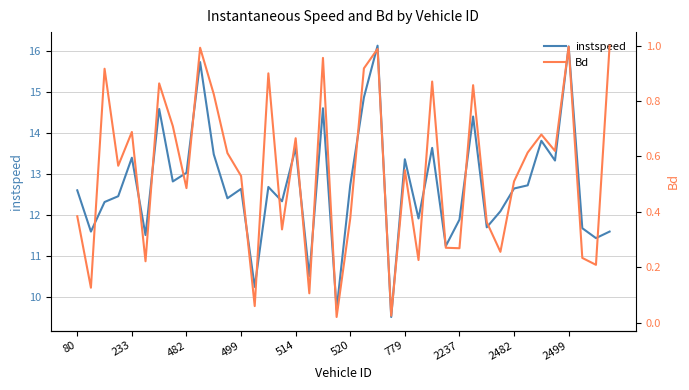

What is the maximum value for instspeed?

16.1